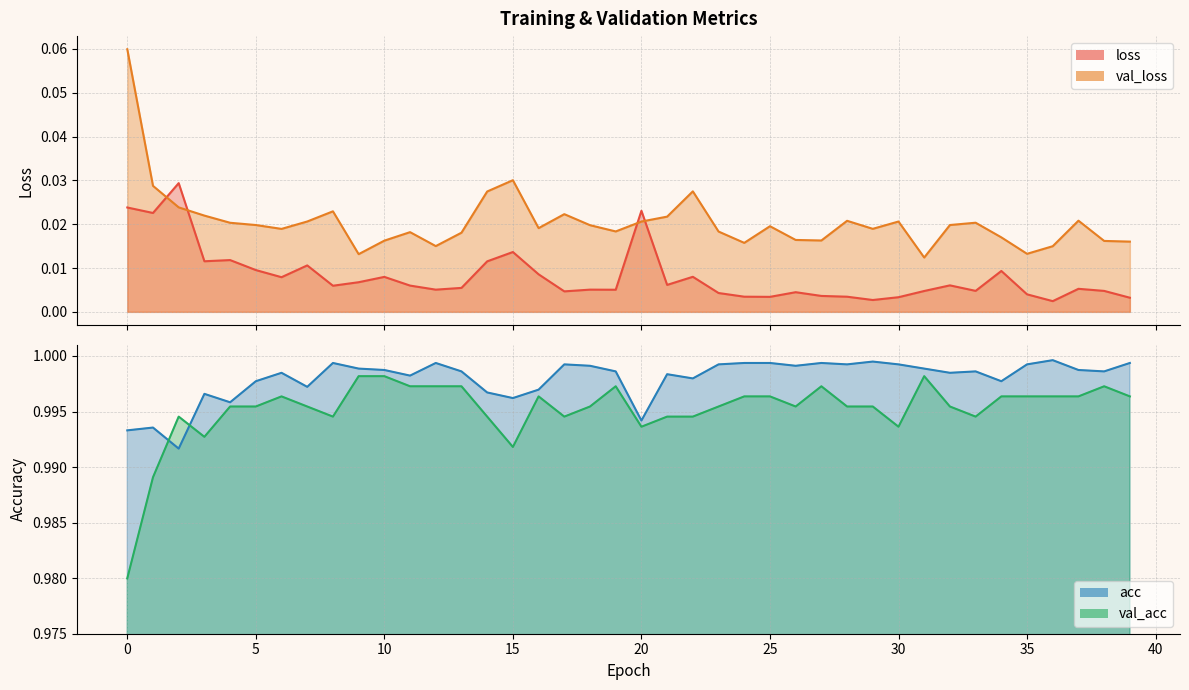

Rank the series by their maximum value, from lowest to highest.

loss, val_loss, val_acc, acc